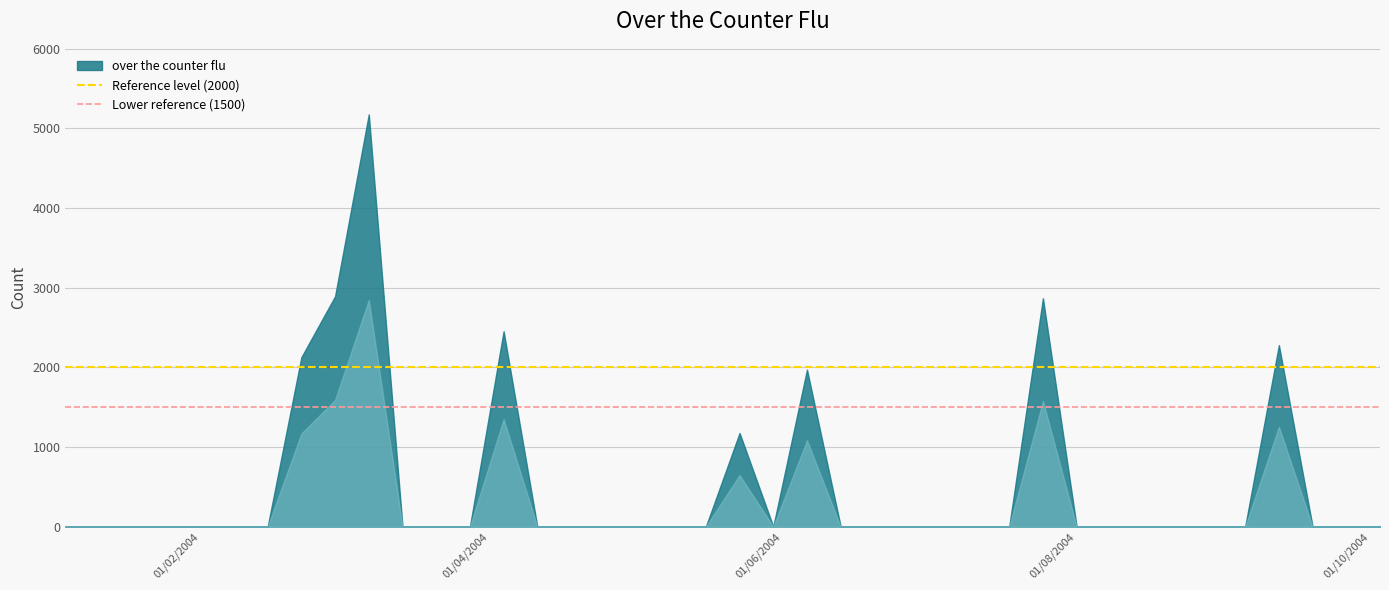

What position from the left is 01/02/2004?

1